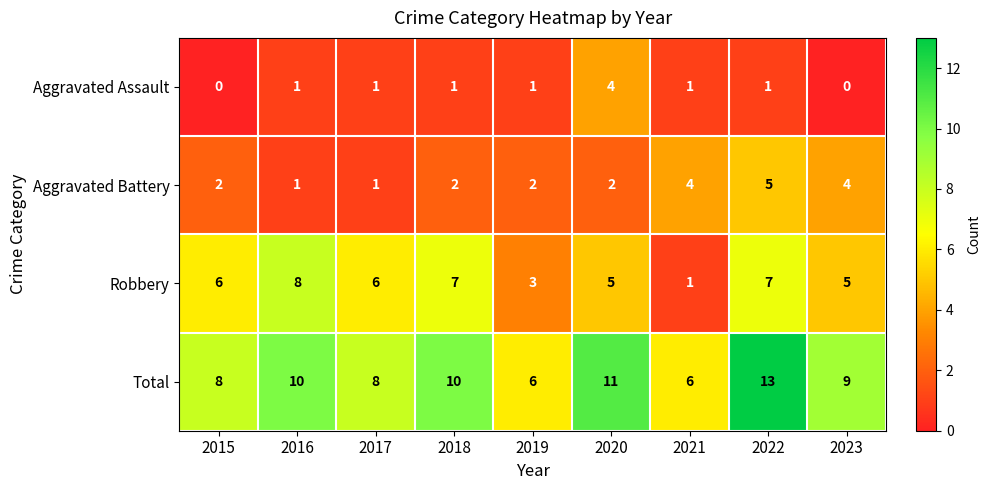

What is the approximate value of Total at 2021?

6